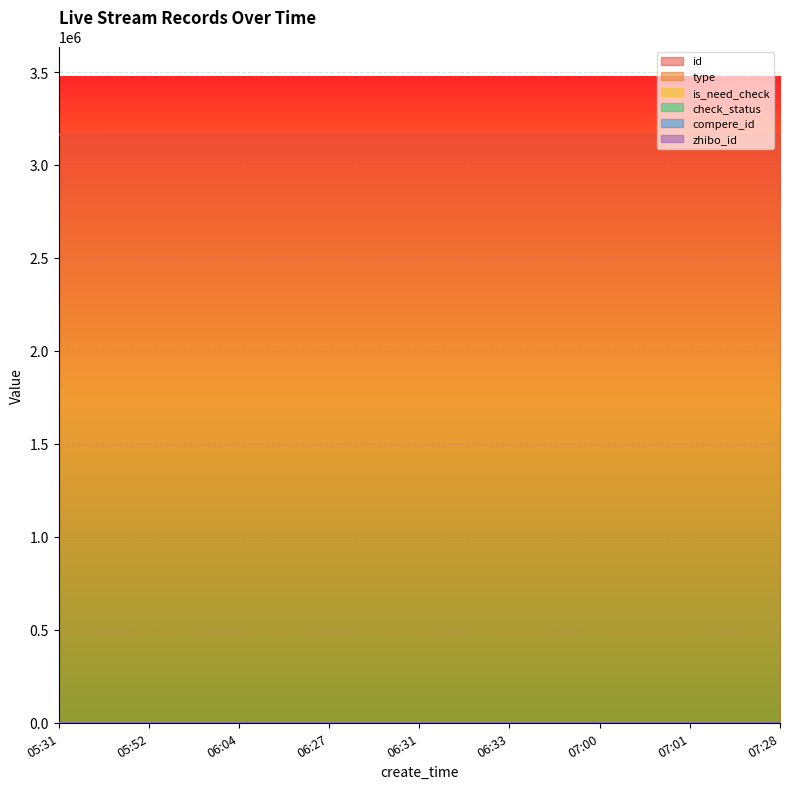

How many lines are shown in the chart?

6